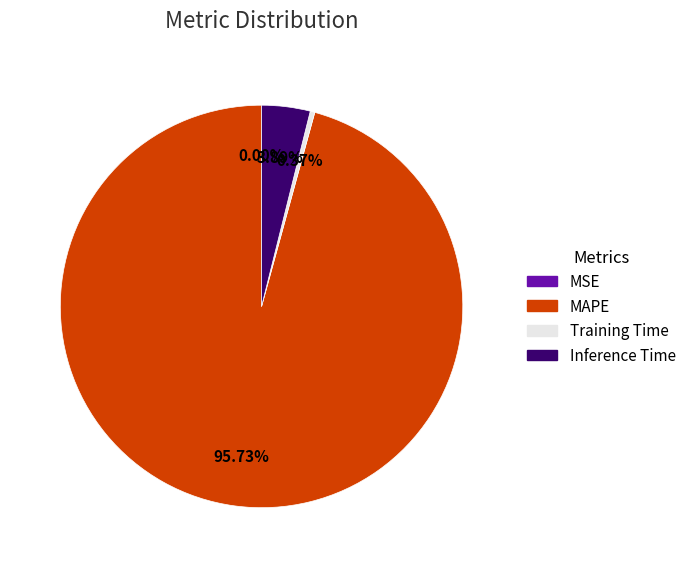

What is the largest slice in the pie chart?

MAPE